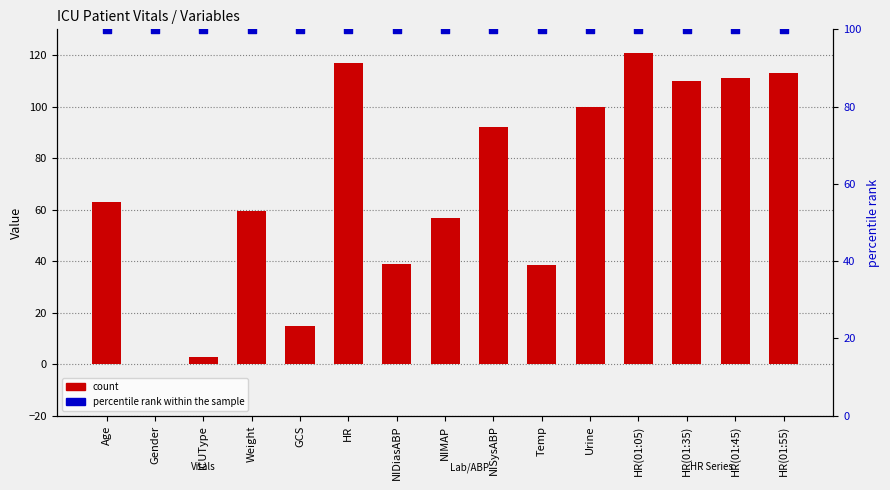

What is the total value across all series at NISysABP?

192.0